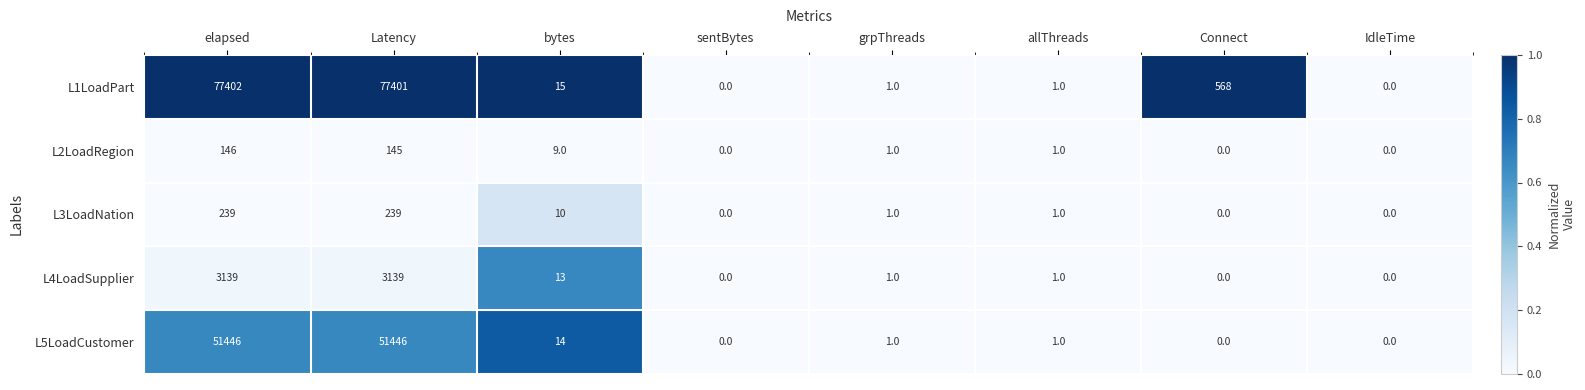

What is the highest value of the L5LoadCustomer series?

51446